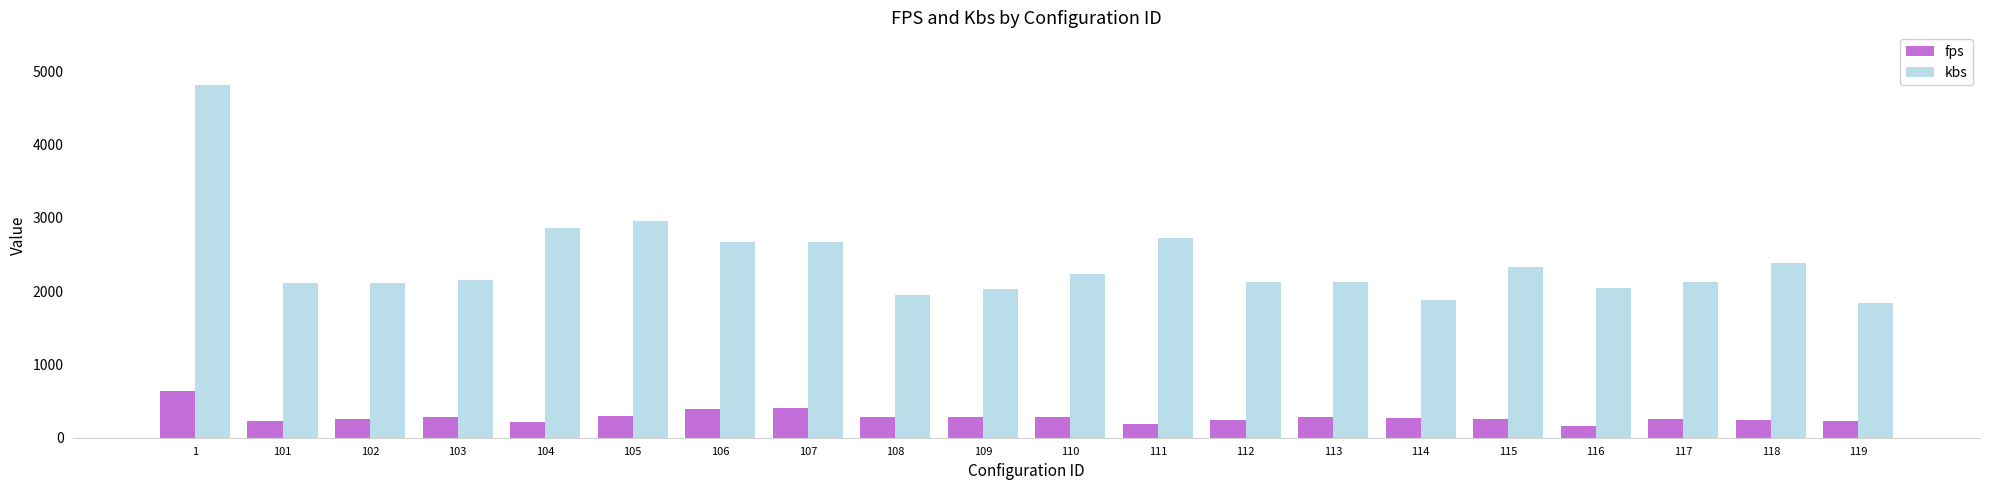

What are all the series names shown in the legend?

fps, kbs